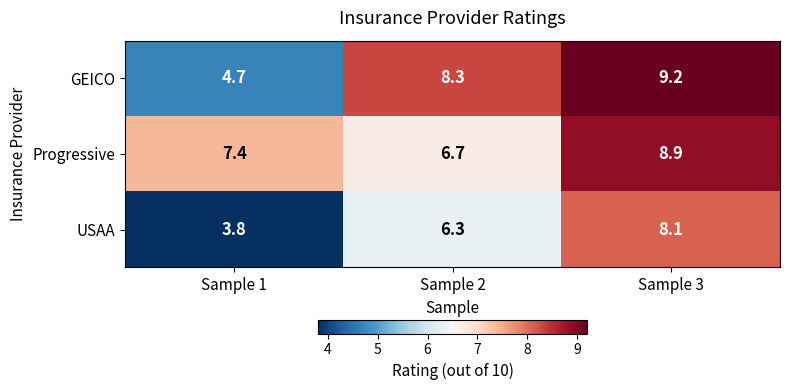

At which label is Progressive closest to 7?

Sample 2